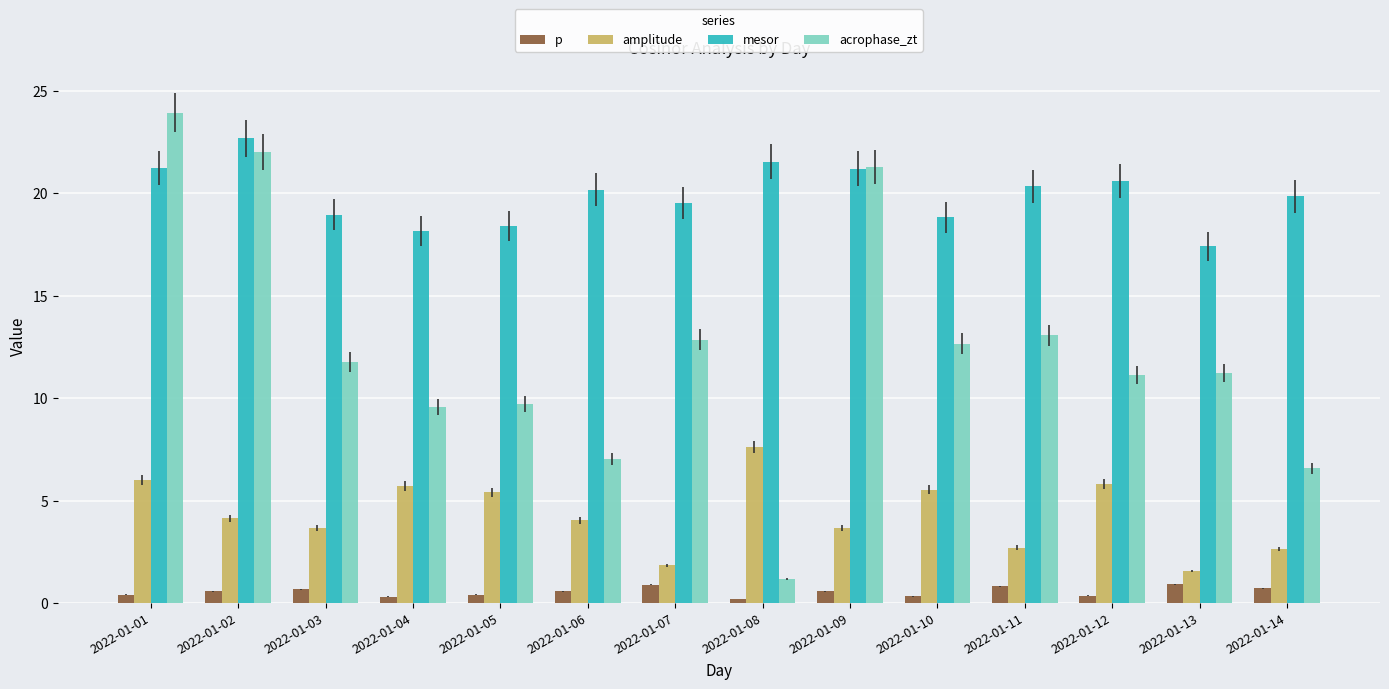

What is the difference between the amplitude values at 2022-01-12 and 2022-01-08?

1.8